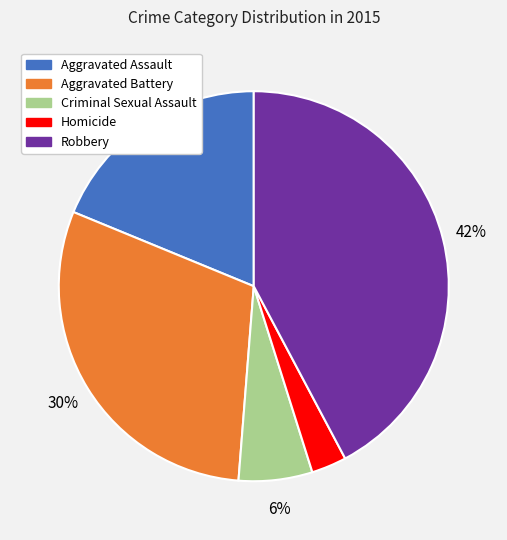

Combined, do Homicide and Criminal Sexual Assault account for over 50%?

No